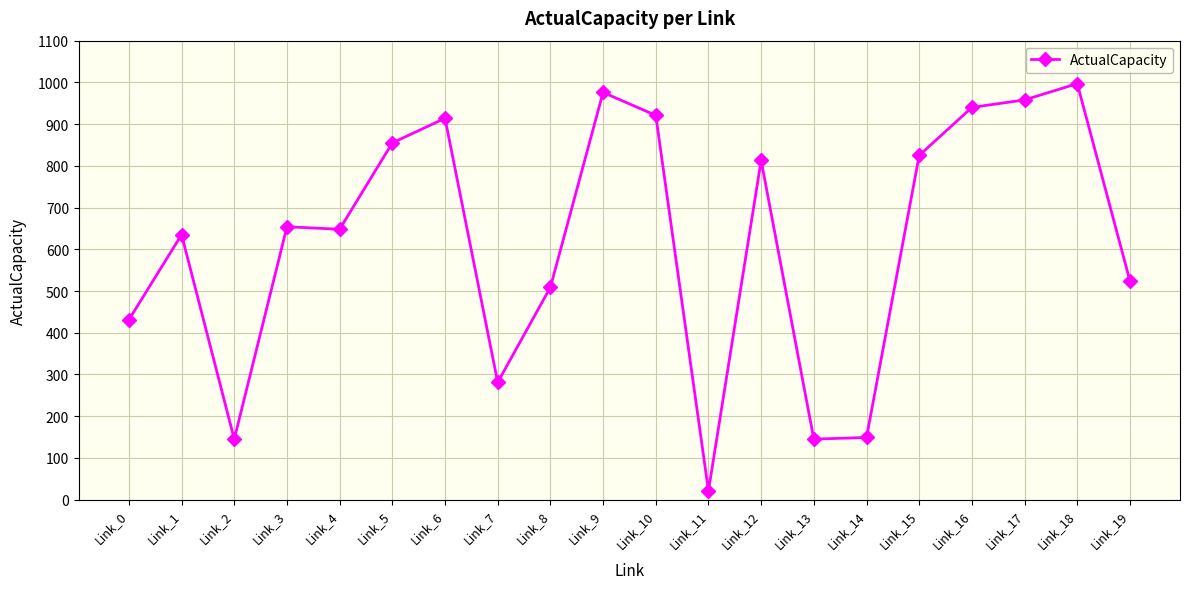

True or false: the data shows 281 at Link_7.

True